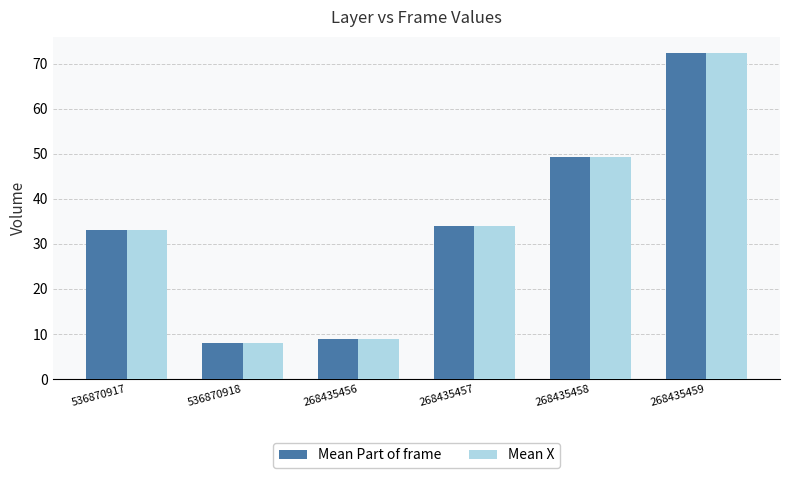

What are all the series names shown in the legend?

Mean Part of frame, Mean X